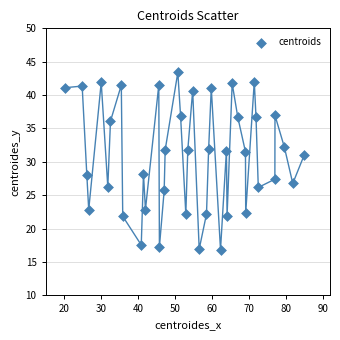

What Y value in the scatter plot is closest to 30?

31.0